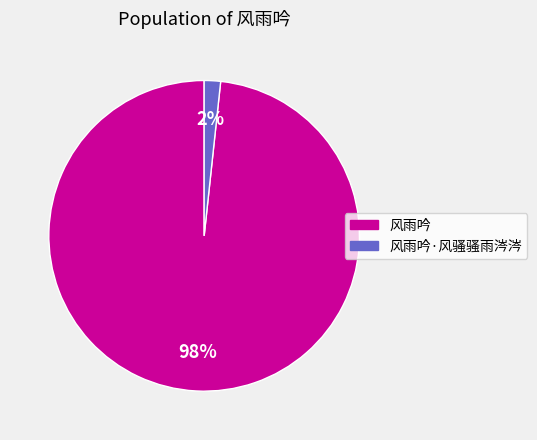

Does any single category account for the majority?

Yes